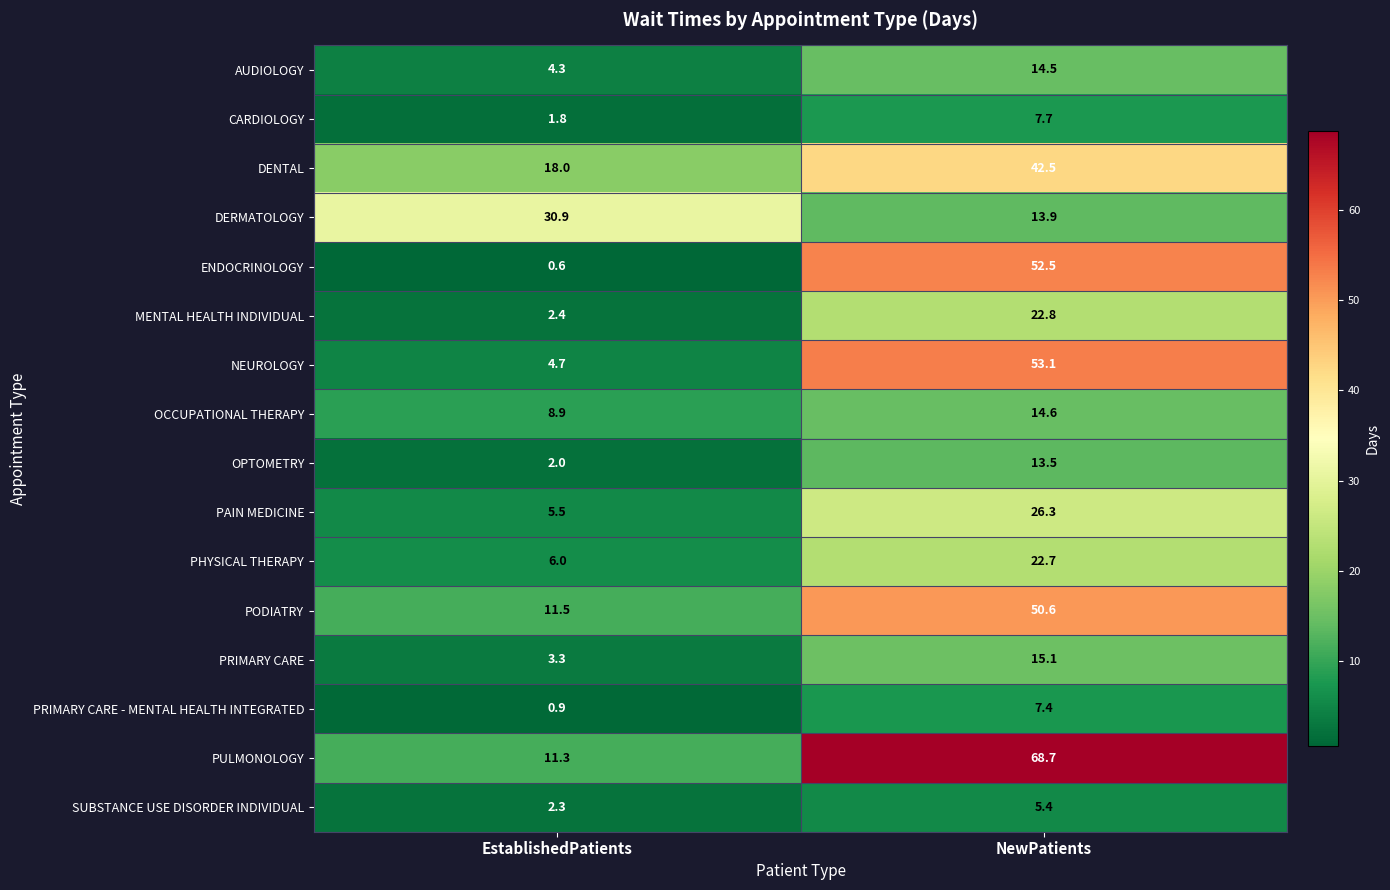

Which series changed the most between EstablishedPatients and NewPatients?

PULMONOLOGY